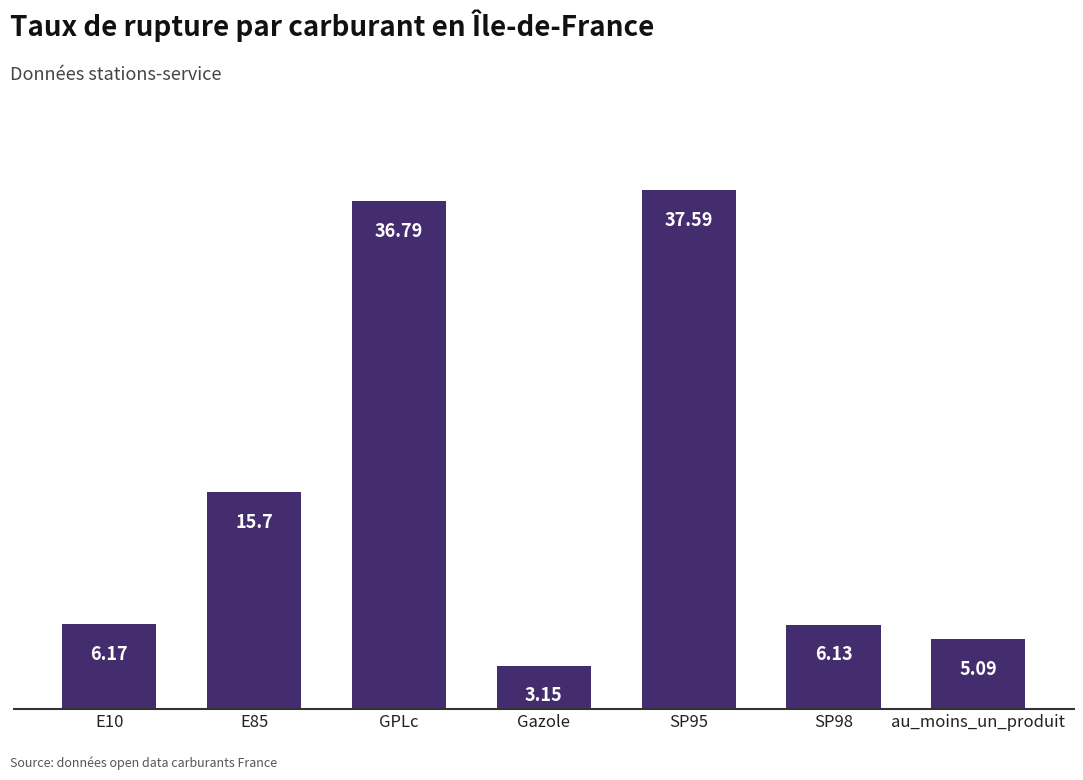

Rank the categories by value from highest to lowest.

SP95, GPLc, E85, E10, SP98, au_moins_un_produit, Gazole